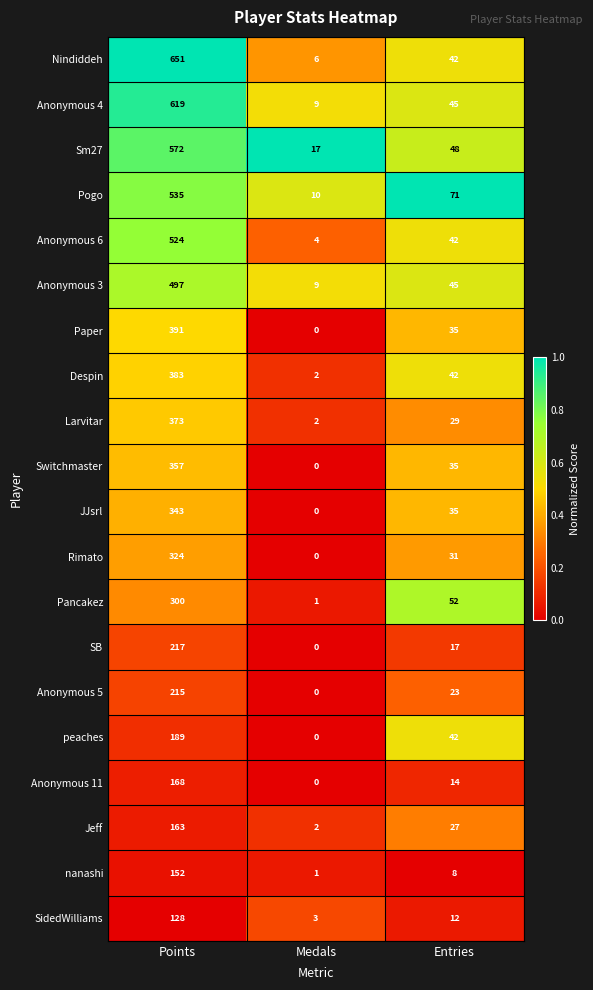

What is the average value of the Sm27 series?

212